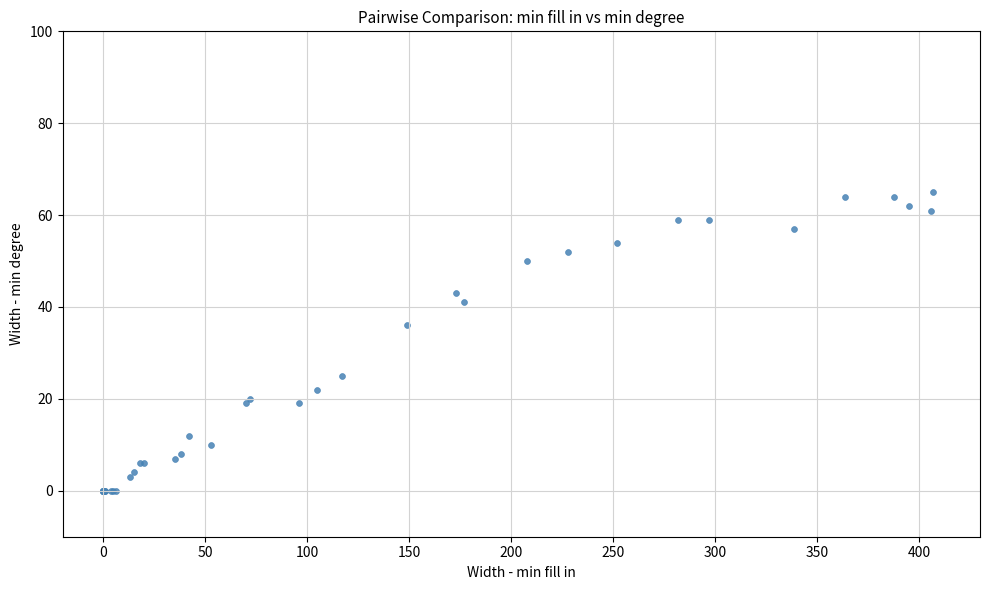

What Y value in the scatter plot is closest to 32?

36